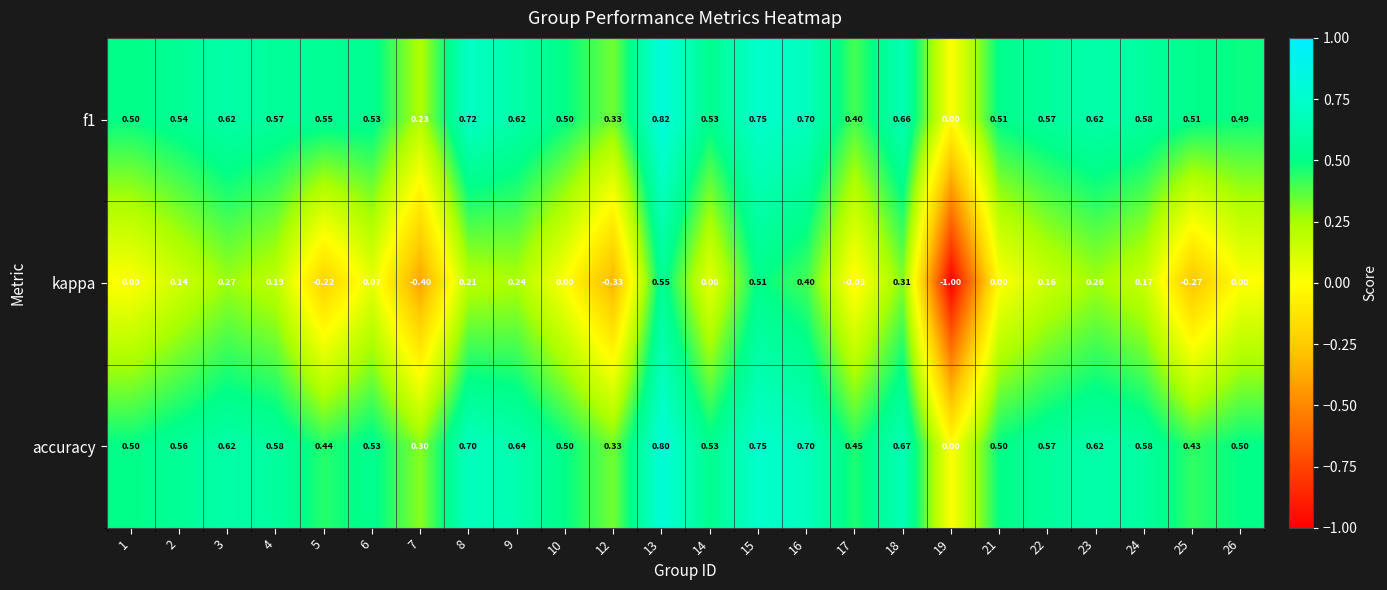

Is the value of accuracy at 14 greater than the value of kappa at 17?

Yes